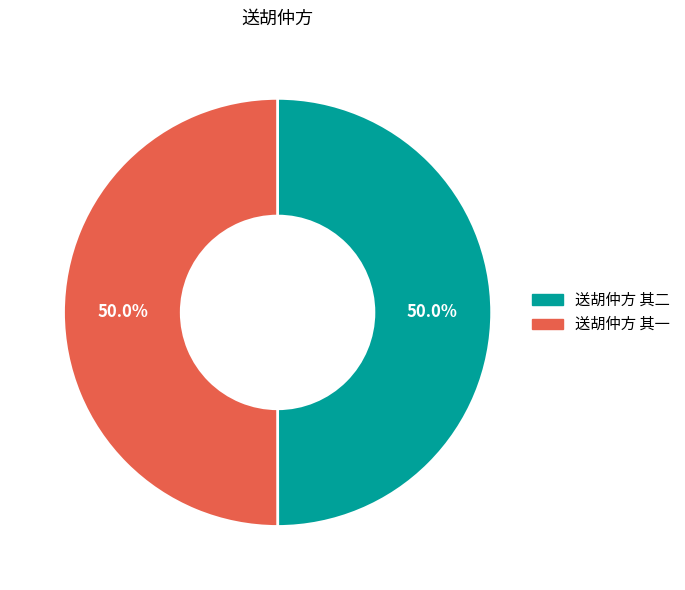

What is the ratio of the value at 送胡仲方 其一 to the value at 送胡仲方 其二?

1.0